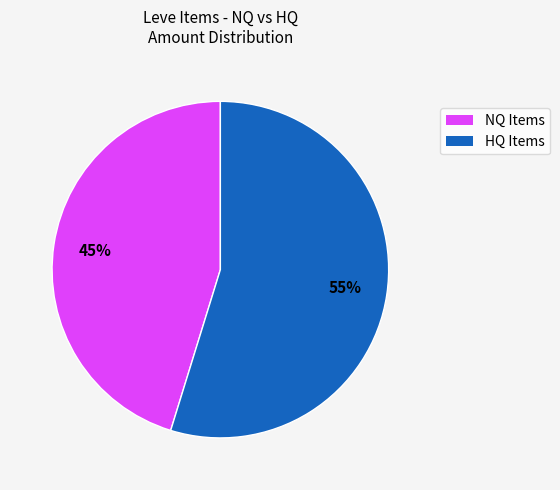

Does any single category account for the majority?

Yes